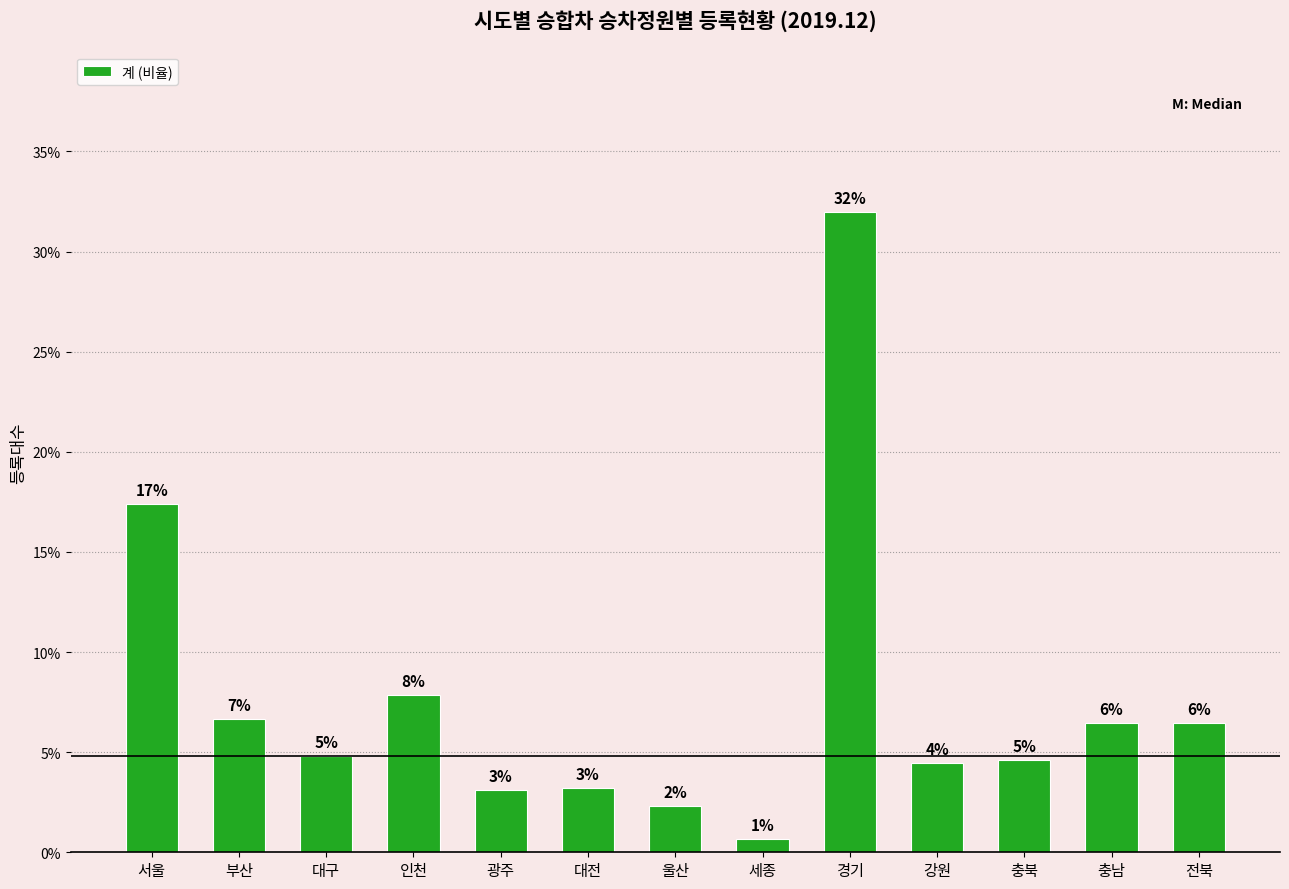

What is the average value?

7.7